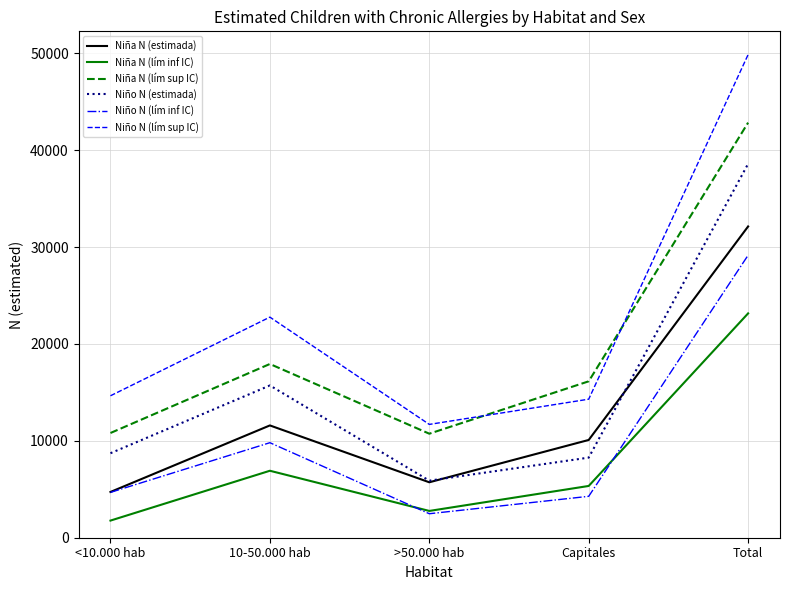

Rank the categories by Niña N (estimada) value from highest to lowest.

Total, 10-50.000 hab, Capitales, >50.000 hab, <10.000 hab